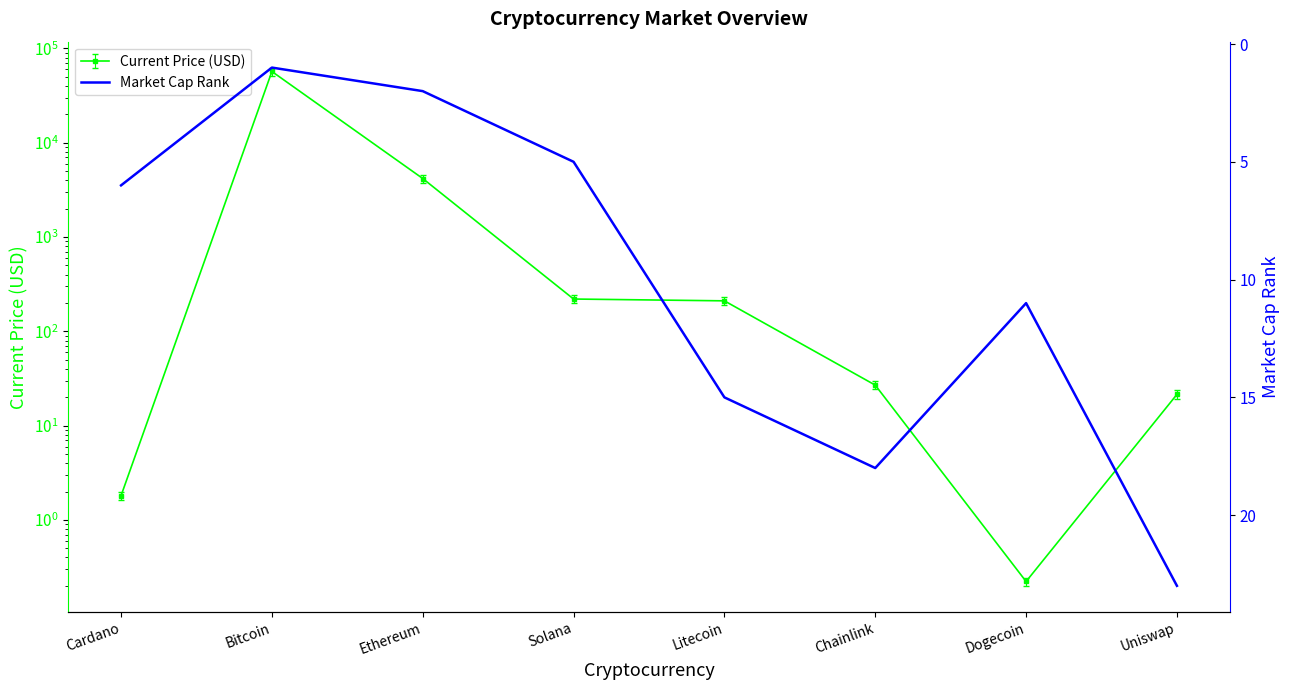

At which category does the chart reach its peak across all series?

Uniswap